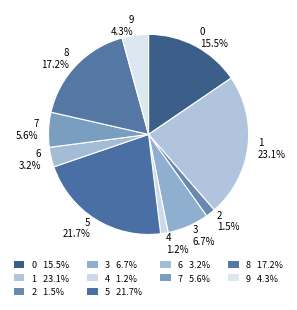

True or false: 5 accounts for 22% of the total.

True